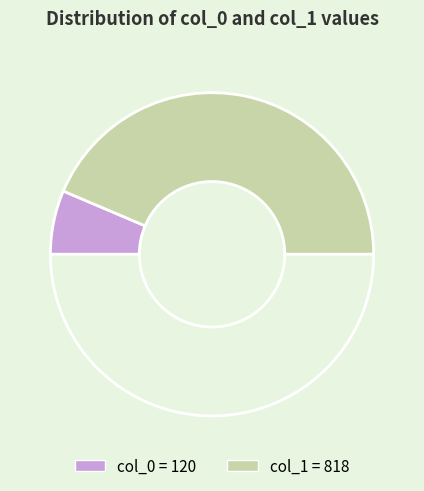

To the nearest percent, what is the average slice percentage?

50%